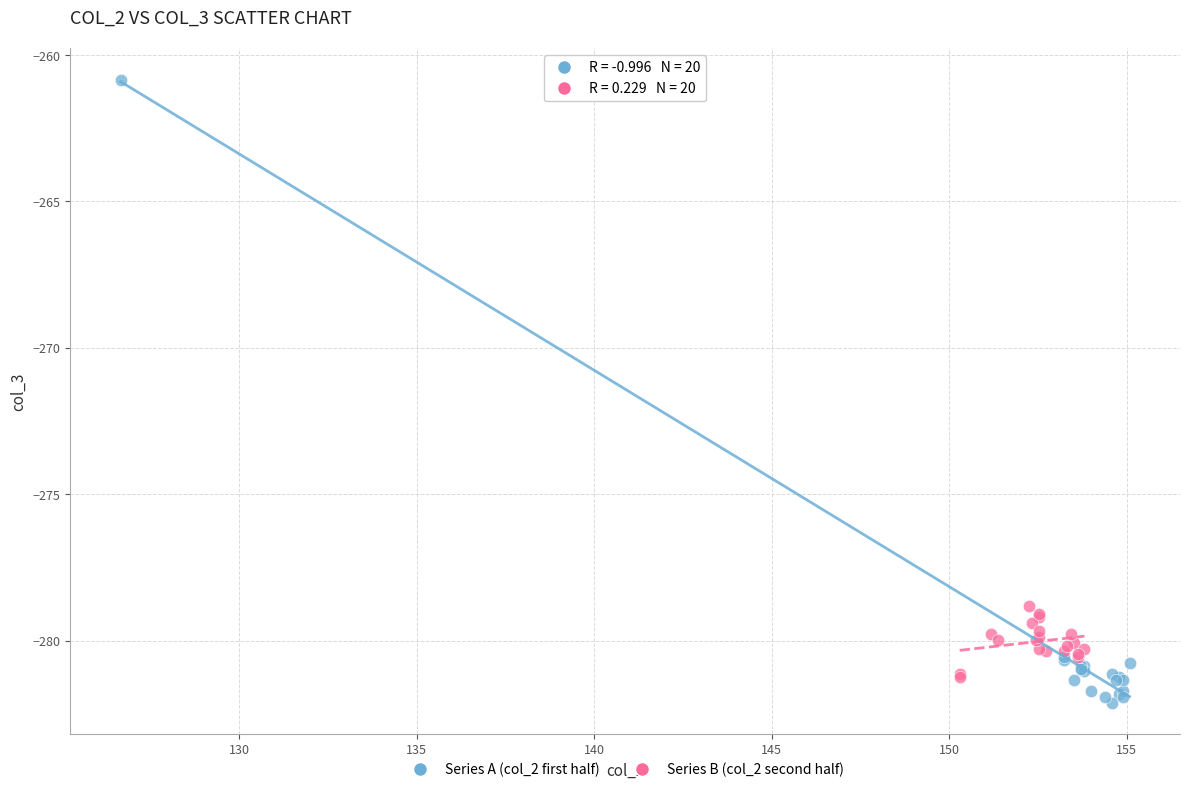

Which series reaches the minimum Y coordinate?

Series A (col_2 first half)